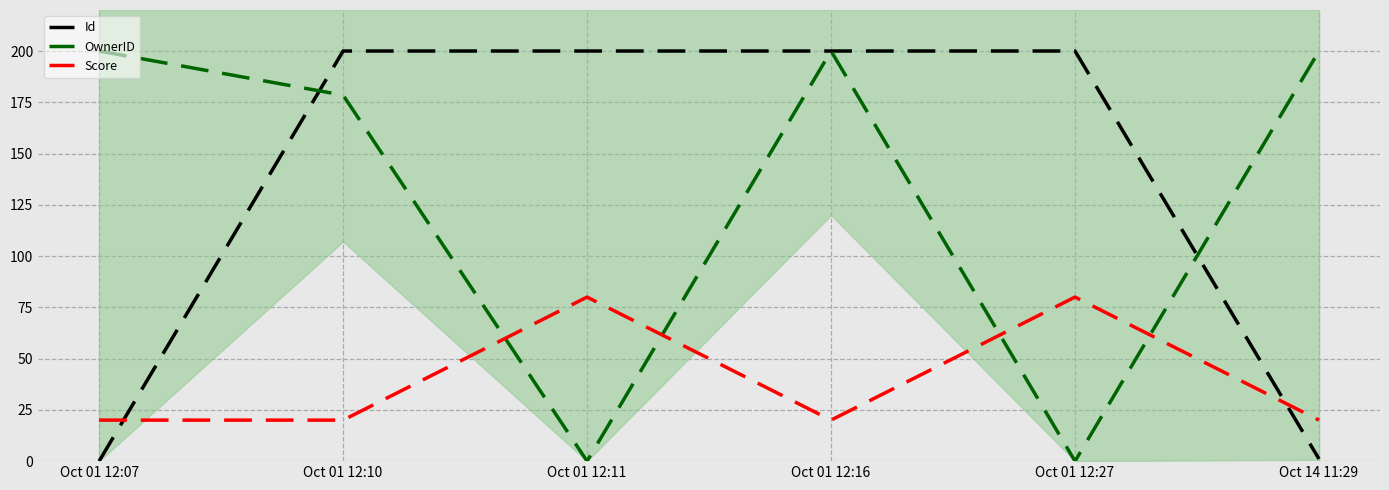

Rank the series at Oct 01 12:27 from highest to lowest value.

Id, Score, OwnerID